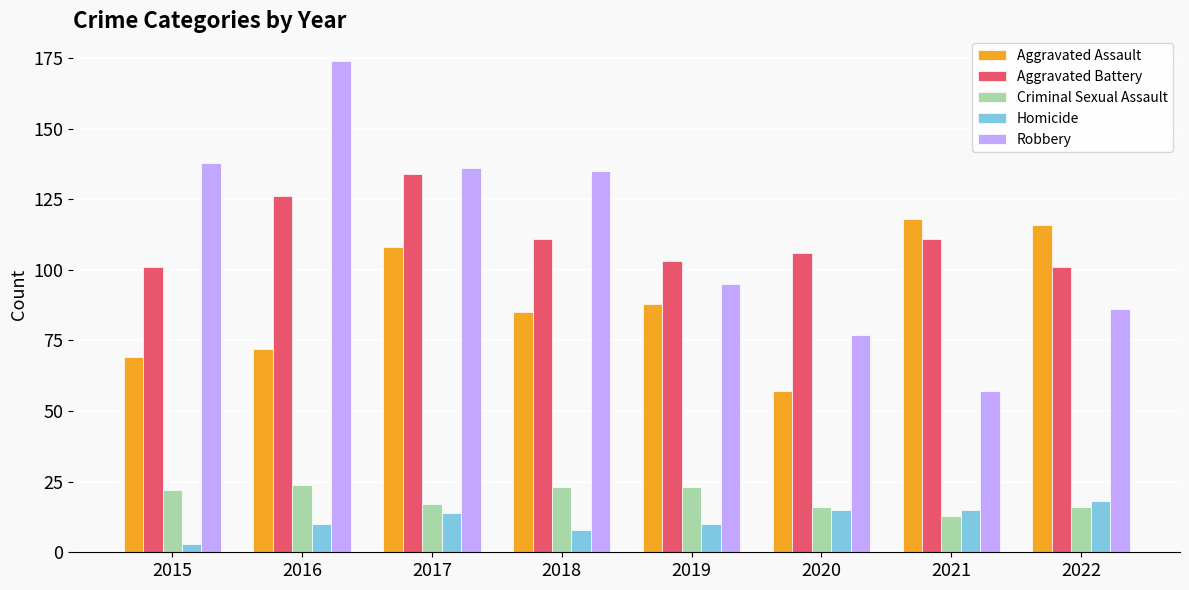

Reading left to right, list all the values displayed in this chart.

Aggravated Assault: 2015=69	2016=72	2017=108	2018=85	2019=88	2020=57	2021=118	2022=116
Aggravated Battery: 2015=101	2016=126	2017=134	2018=111	2019=103	2020=106	2021=111	2022=101
Criminal Sexual Assault: 2015=22	2016=24	2017=17	2018=23	2019=23	2020=16	2021=13	2022=16
Homicide: 2015=3	2016=10	2017=14	2018=8	2019=10	2020=15	2021=15	2022=18
Robbery: 2015=138	2016=174	2017=136	2018=135	2019=95	2020=77	2021=57	2022=86